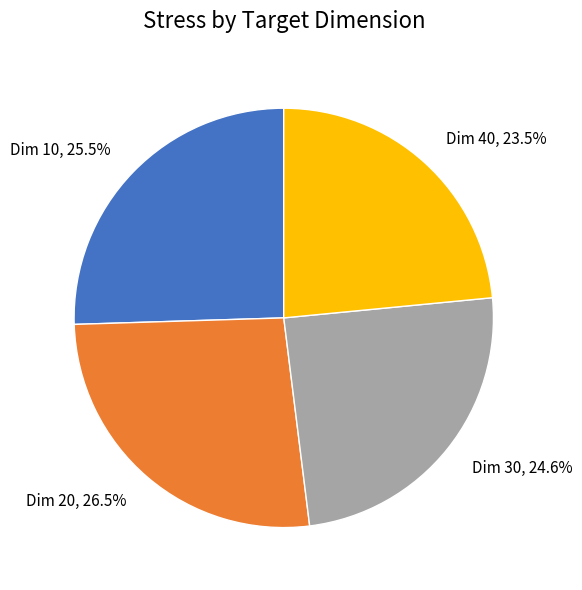

Which category has the smallest portion of the pie?

Dim 40, 23.5%